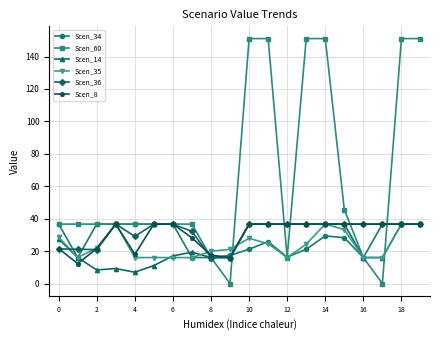

What is the value of the Scen_34 point at the 4th from the left?

36.7